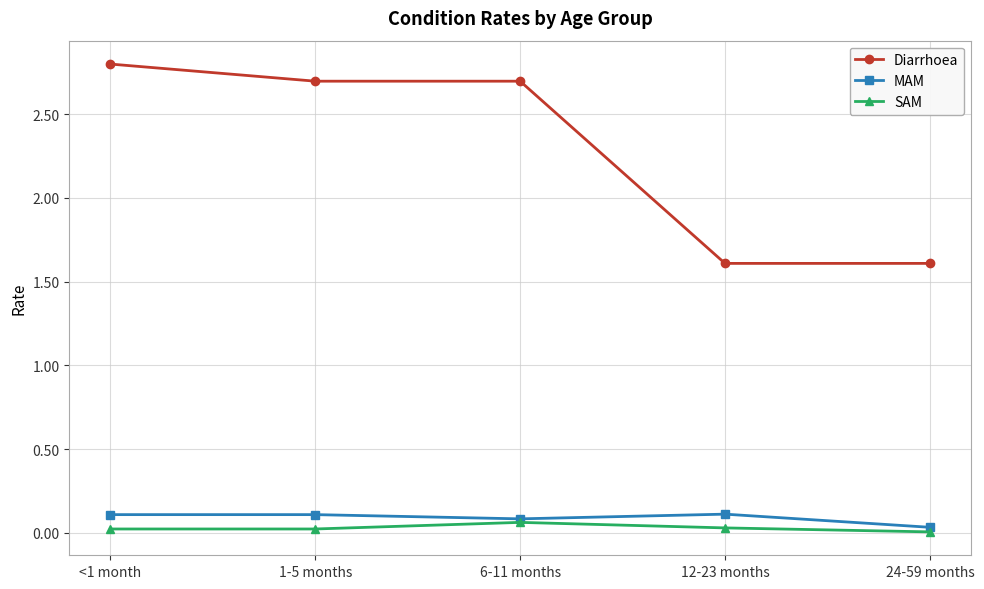

True or false: Diarrhoea and SAM intersect in this chart.

False